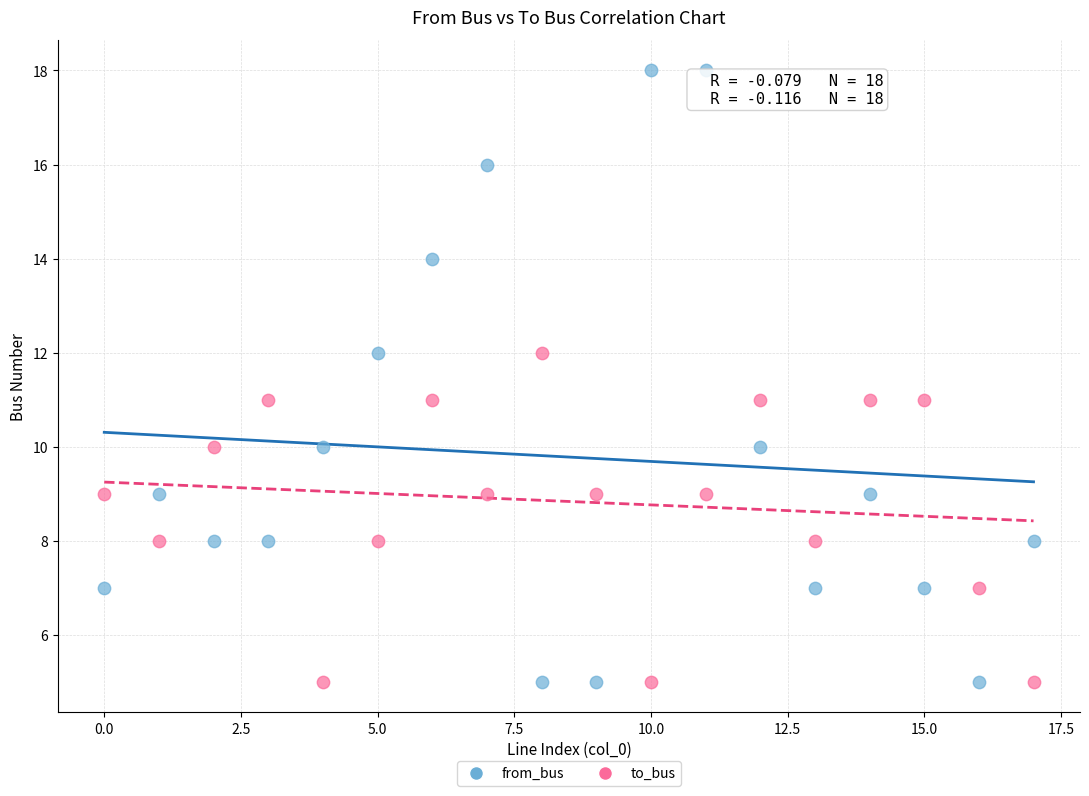

What are all the series names shown in the legend?

from_bus, to_bus